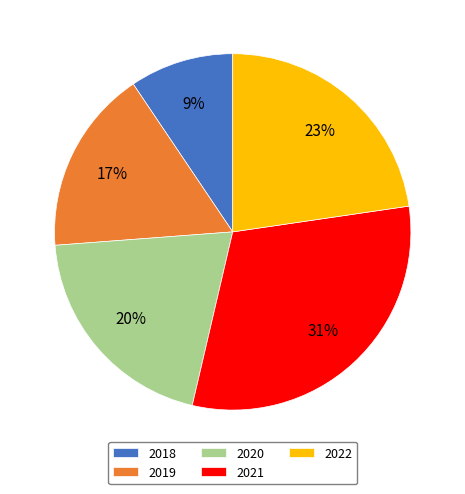

To the nearest percent, what is the average slice percentage?

20%